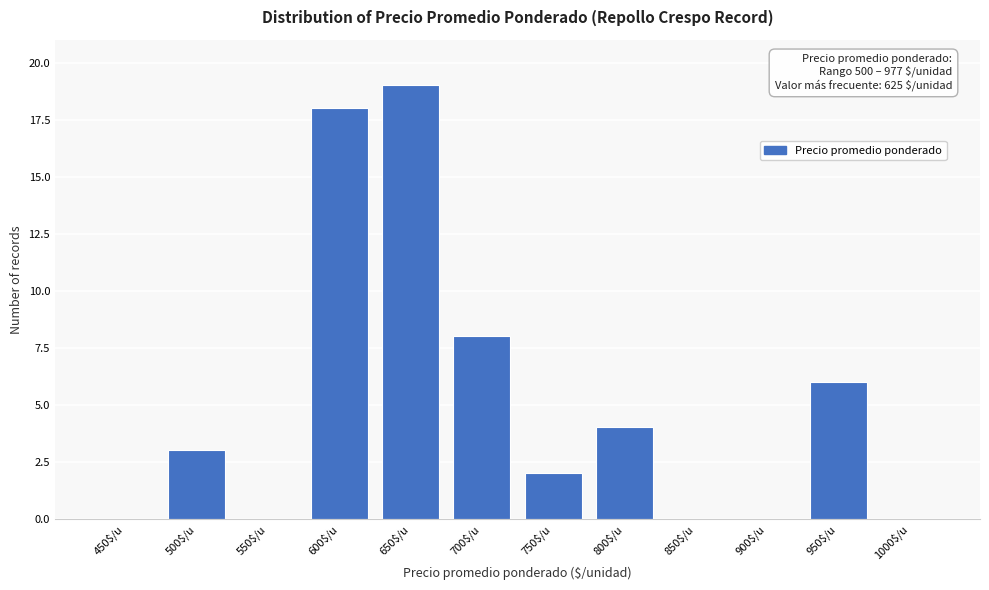

What is the sum of all values?

60